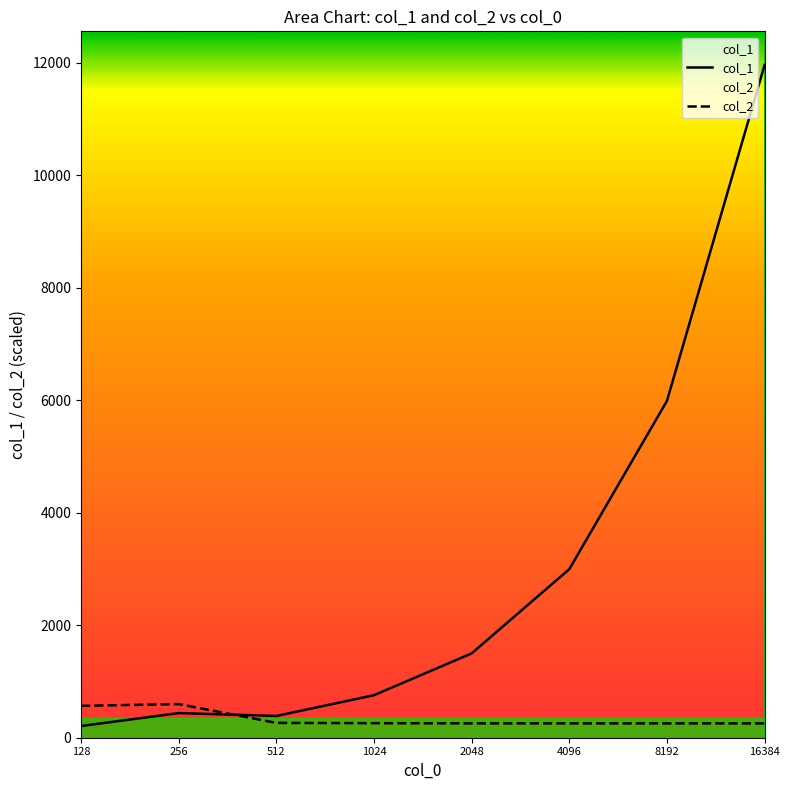

Where is col_1 nearest to the value 6083?

8192